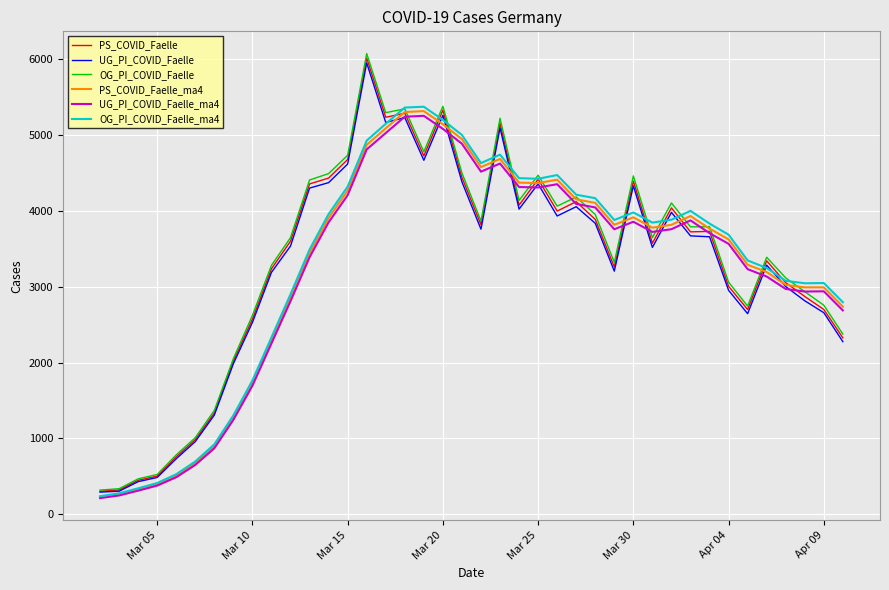

Which series has the widest spread of values?

OG_PI_COVID_Faelle